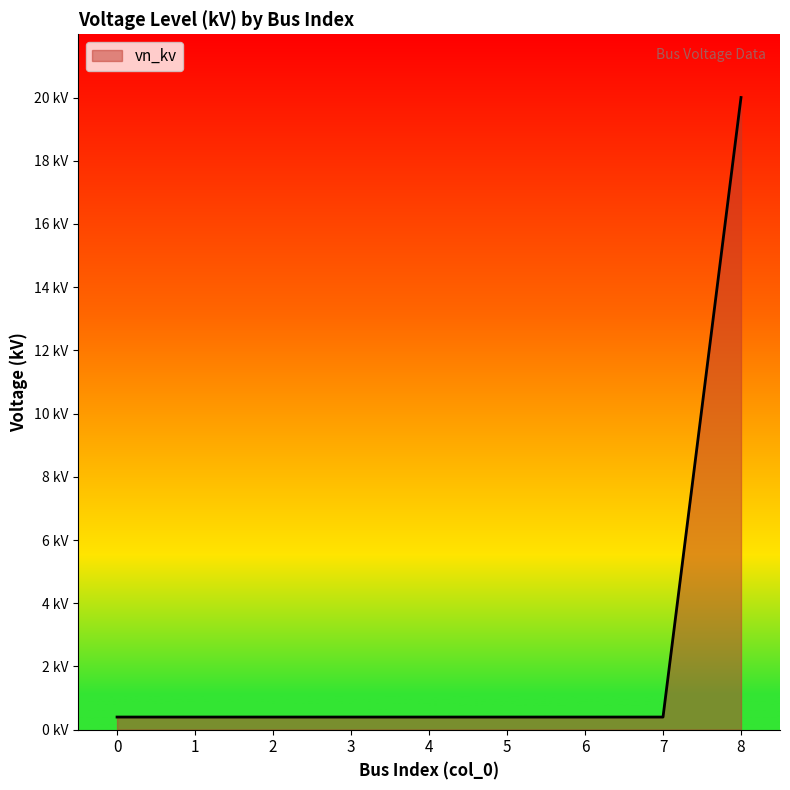

The chart shows a value of 0.2 at 0. True or false?

False